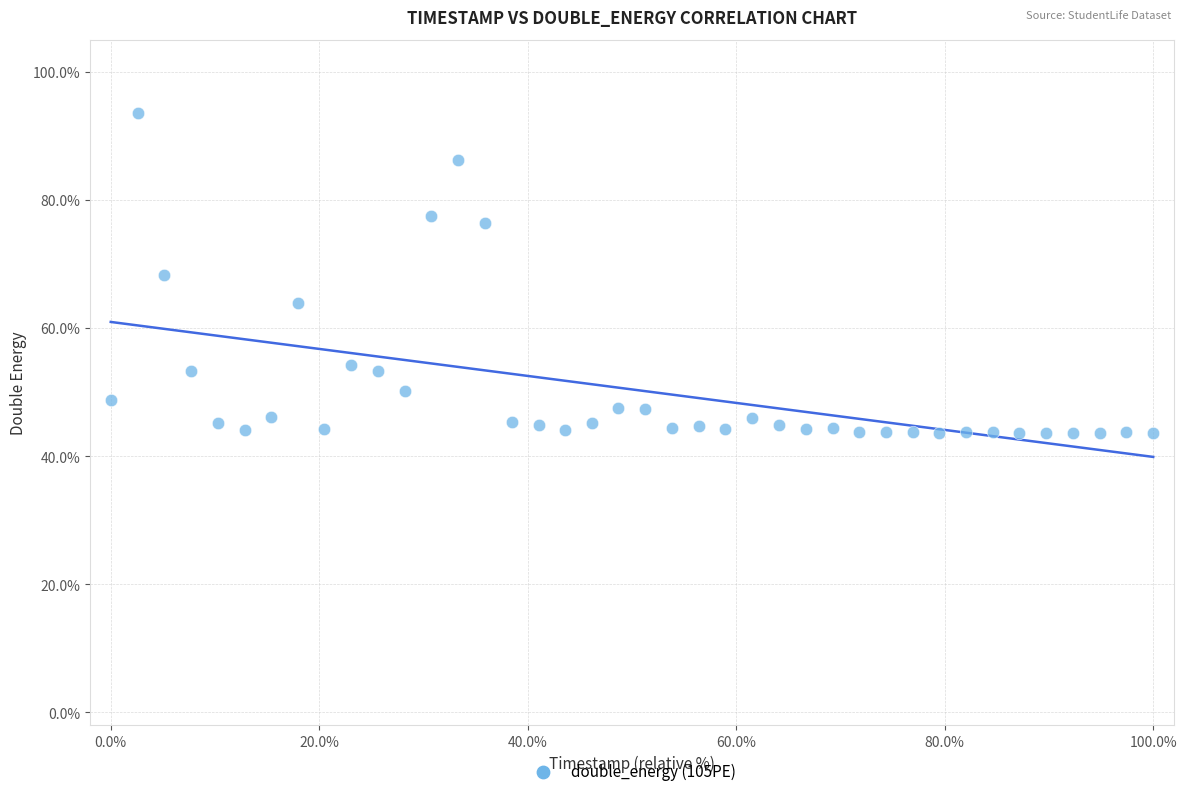

What is the range of X values (max minus min)?

100.0